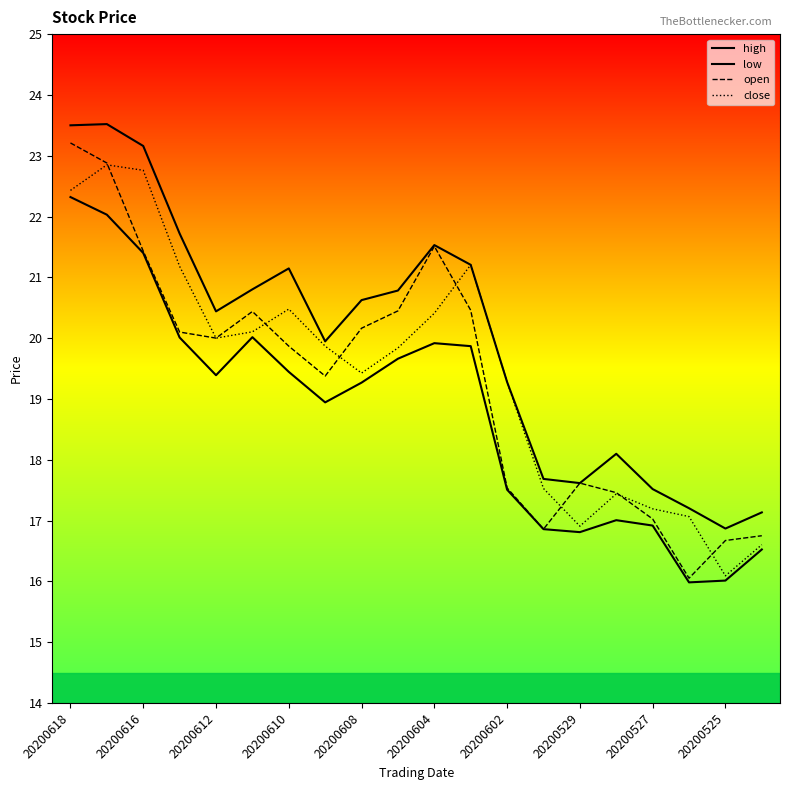

True or false: close and low intersect in this chart.

False